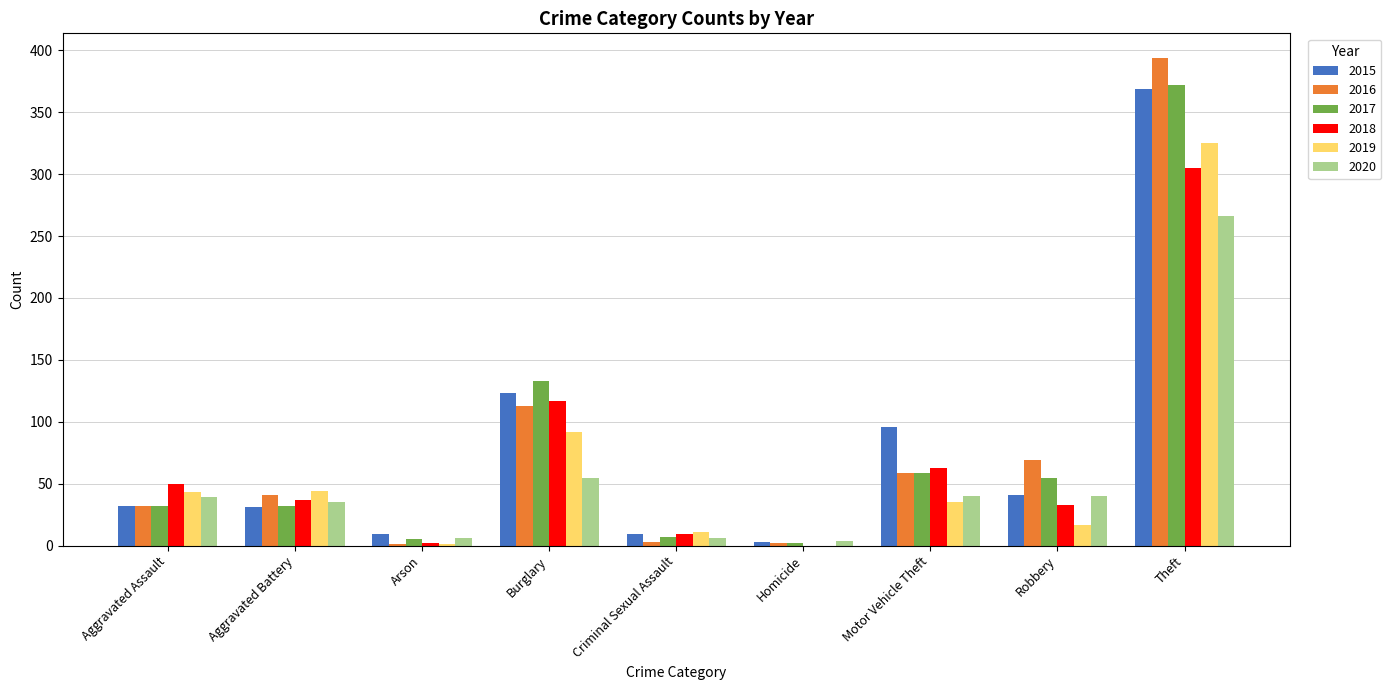

What is the sum of all 2016 values?

714